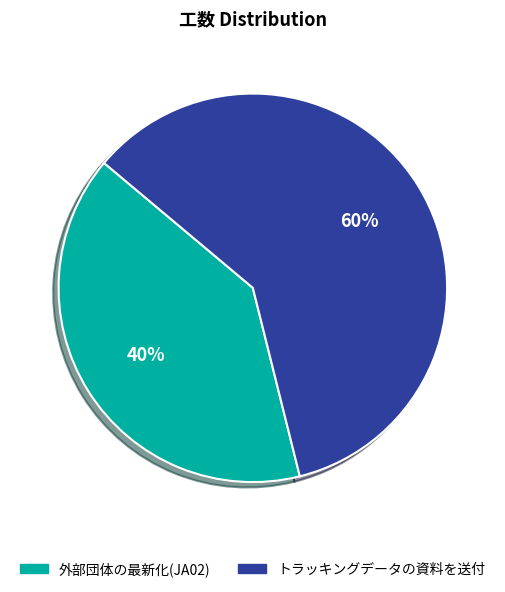

To the nearest percent, what is the combined percentage of トラッキングデータの資料を送付 and 外部団体の最新化(JA02)?

100%